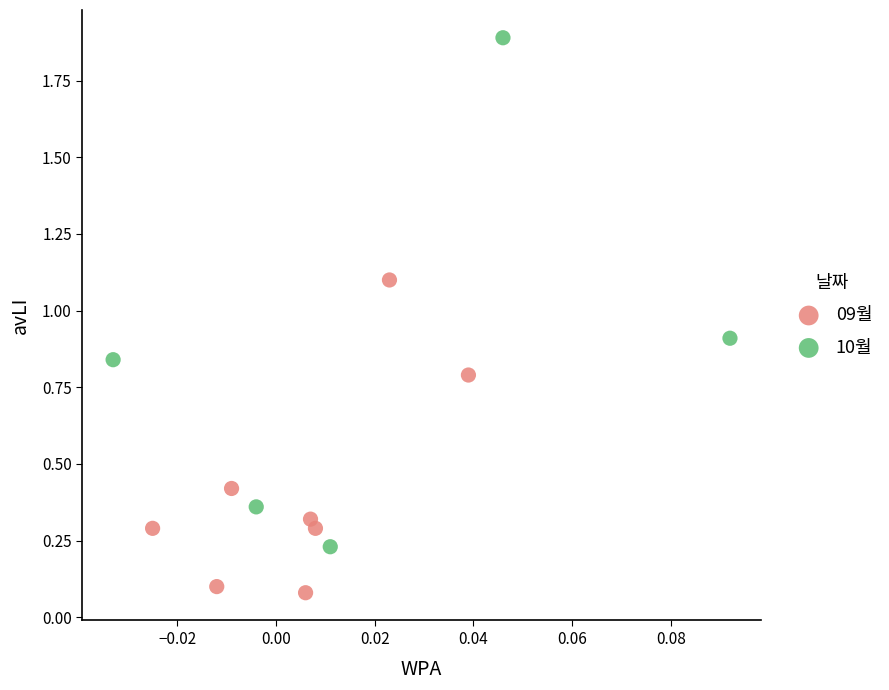

What are all the series names shown in the legend?

09월, 10월